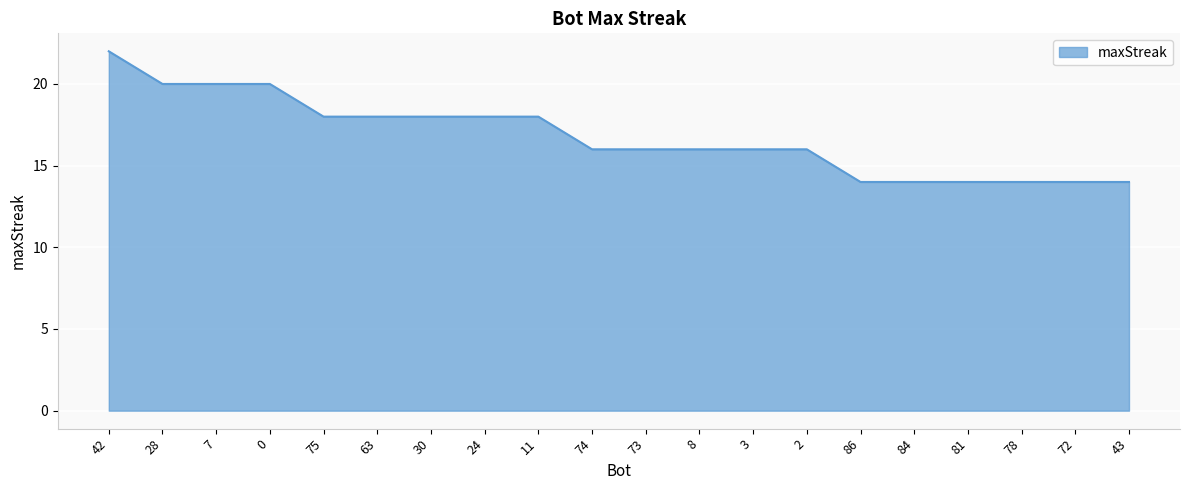

What is the difference between the maximum and minimum values?

8